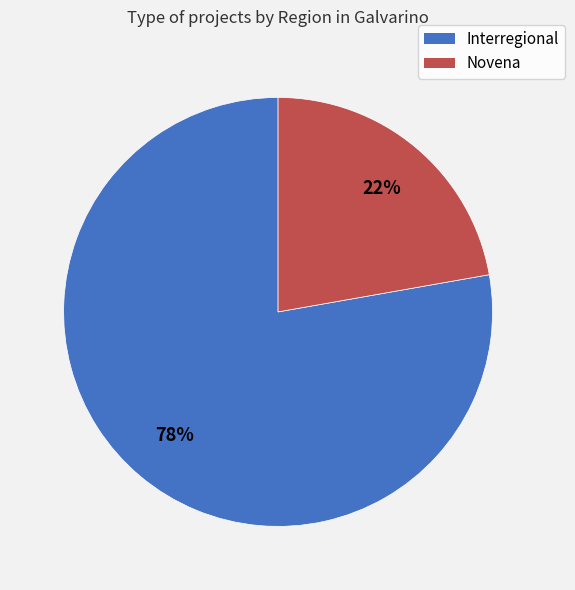

How many segments does this pie chart have?

2